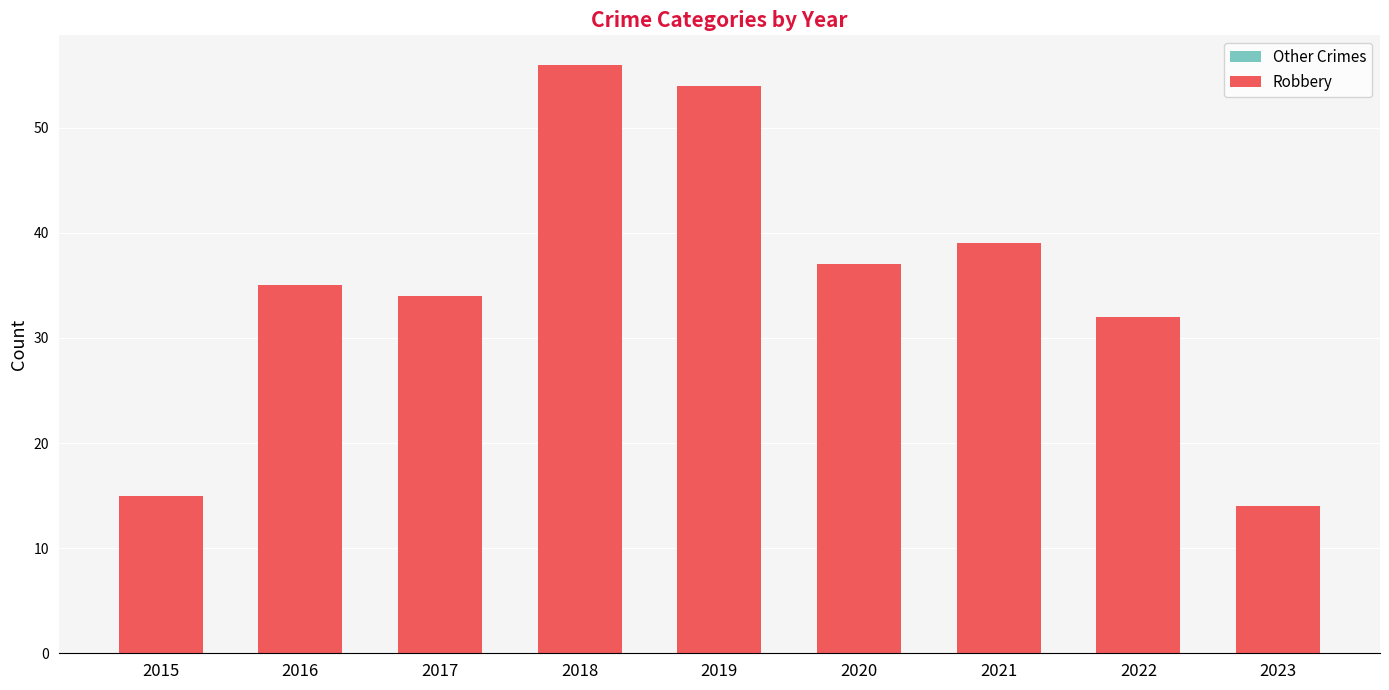

What is the value of the Robbery bar at the 5th from the left?

54